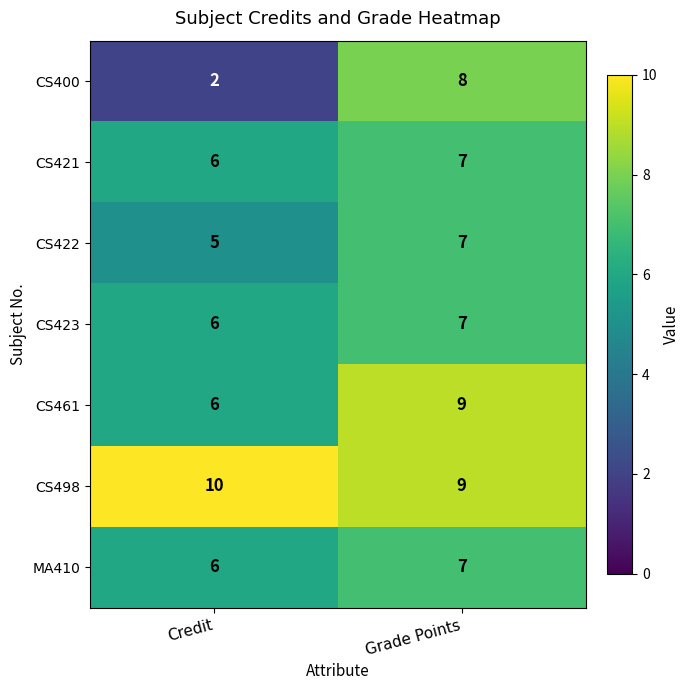

Reading left to right, list all the values displayed in this chart.

CS400: Credit=2	Grade Points=8
CS421: Credit=6	Grade Points=7
CS422: Credit=5	Grade Points=7
CS423: Credit=6	Grade Points=7
CS461: Credit=6	Grade Points=9
CS498: Credit=10	Grade Points=9
MA410: Credit=6	Grade Points=7